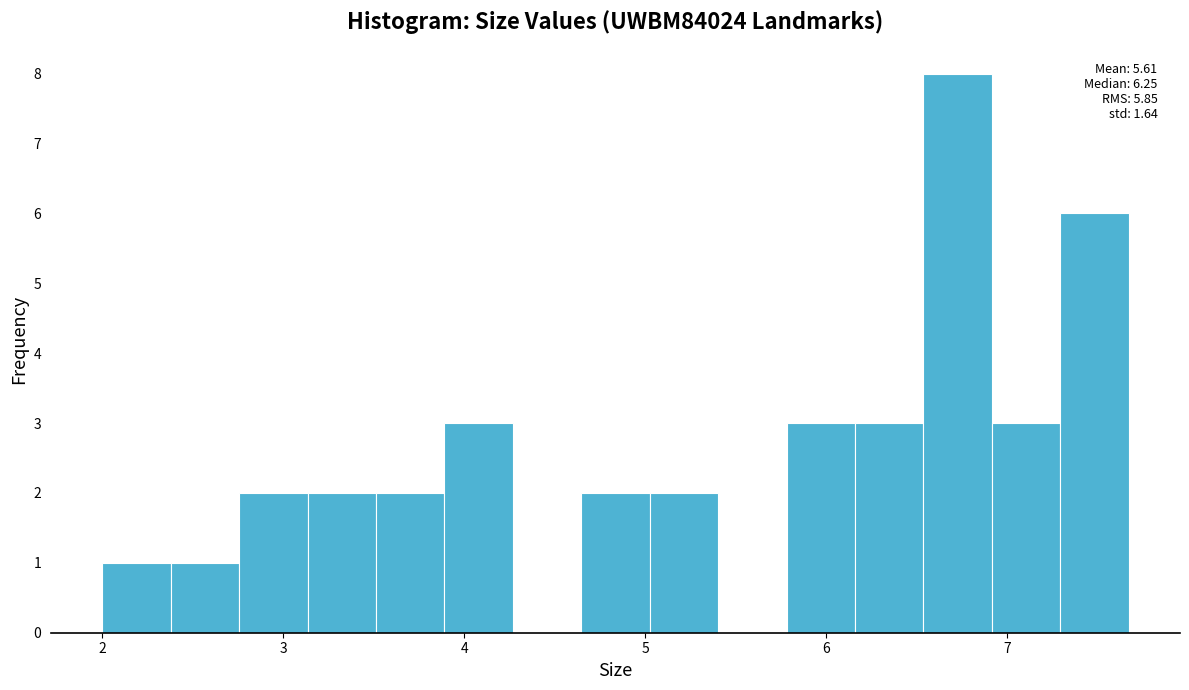

Read against the x-axis, roughly where is the centre of the tallest bar?

6.7